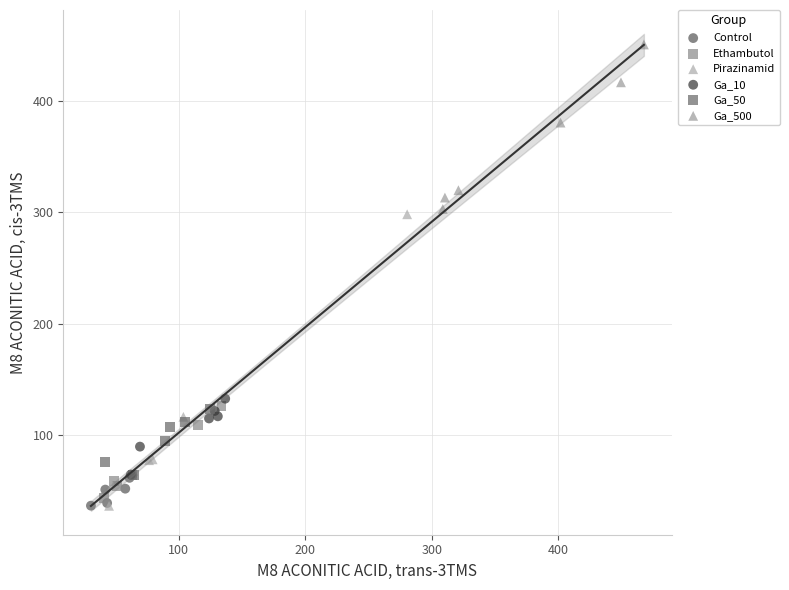

What are all the series names shown in the legend?

Control, Ethambutol, Pirazinamid, Ga_10, Ga_50, Ga_500